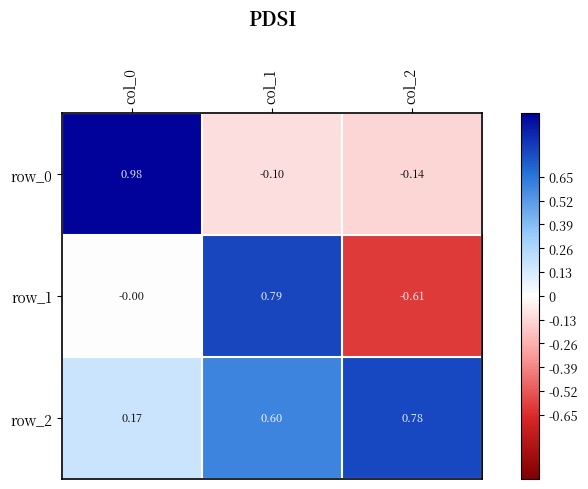

Is the value of row_1 at col_2 greater than the value of row_2 at col_1?

No